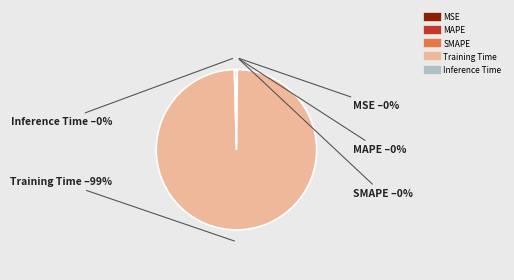

What is the largest slice in the pie chart?

Training Time